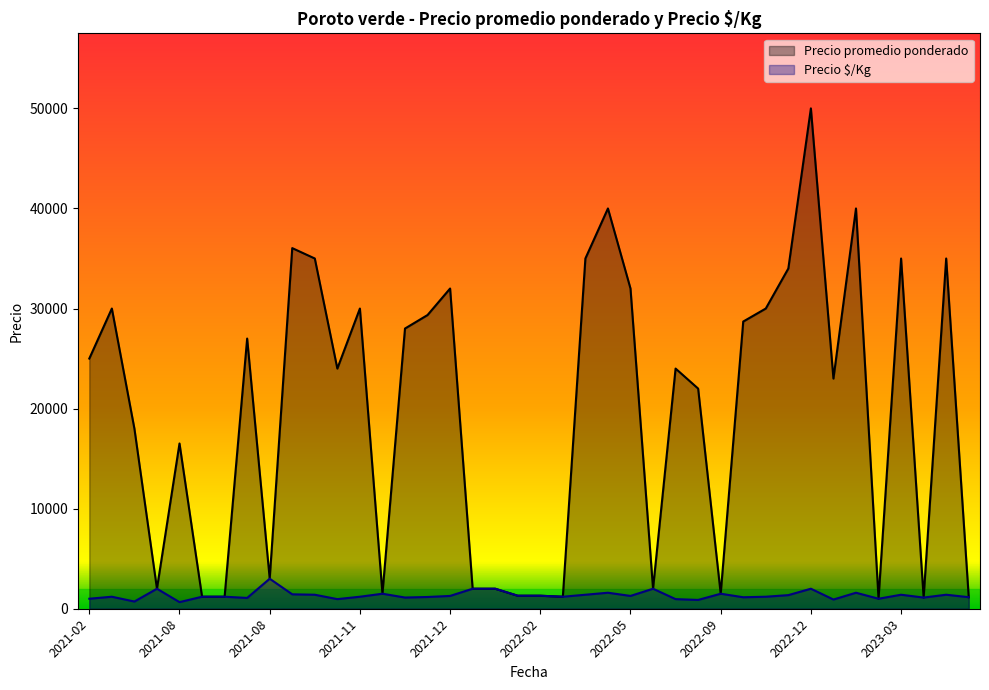

Between 2021-08 and 2021-07, which is larger?

2021-07